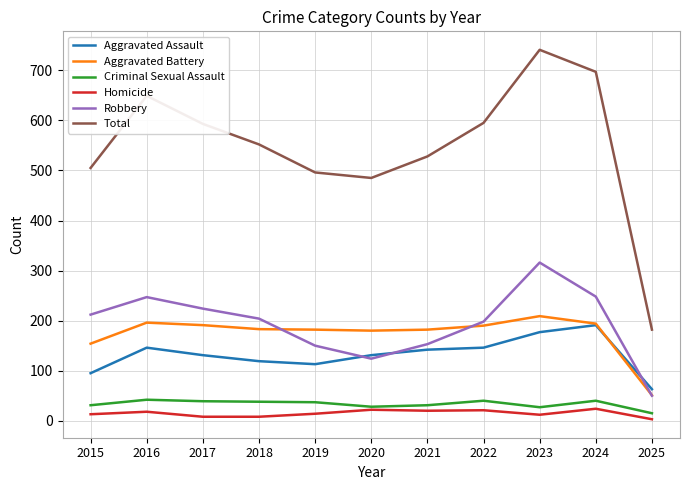

Between which two adjacent categories do Aggravated Assault and Robbery first intersect?

2019 and 2020